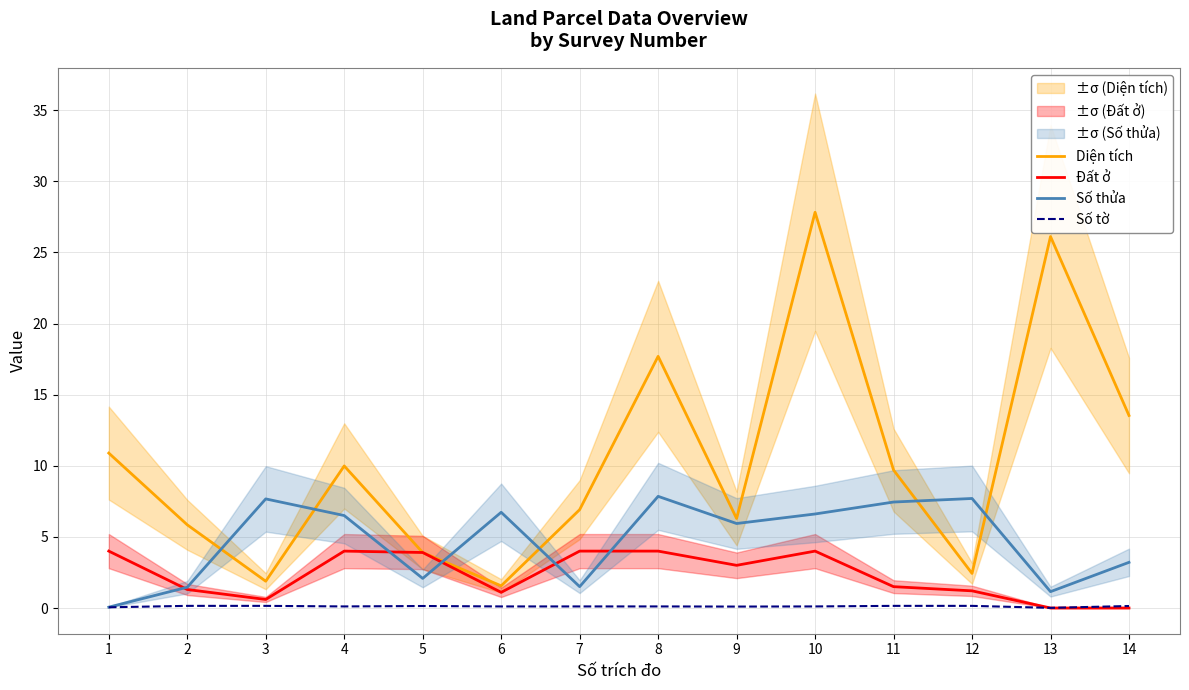

At which category does the chart reach its peak across all series?

10